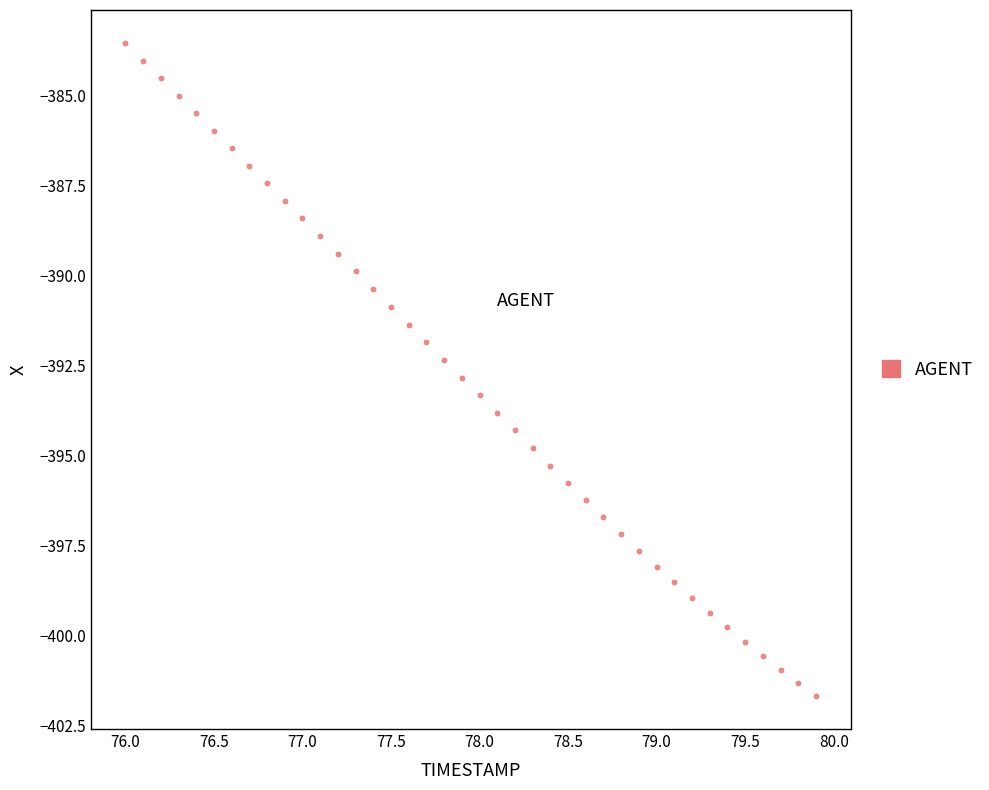

What is the range of Y values (max minus min)?

18.1